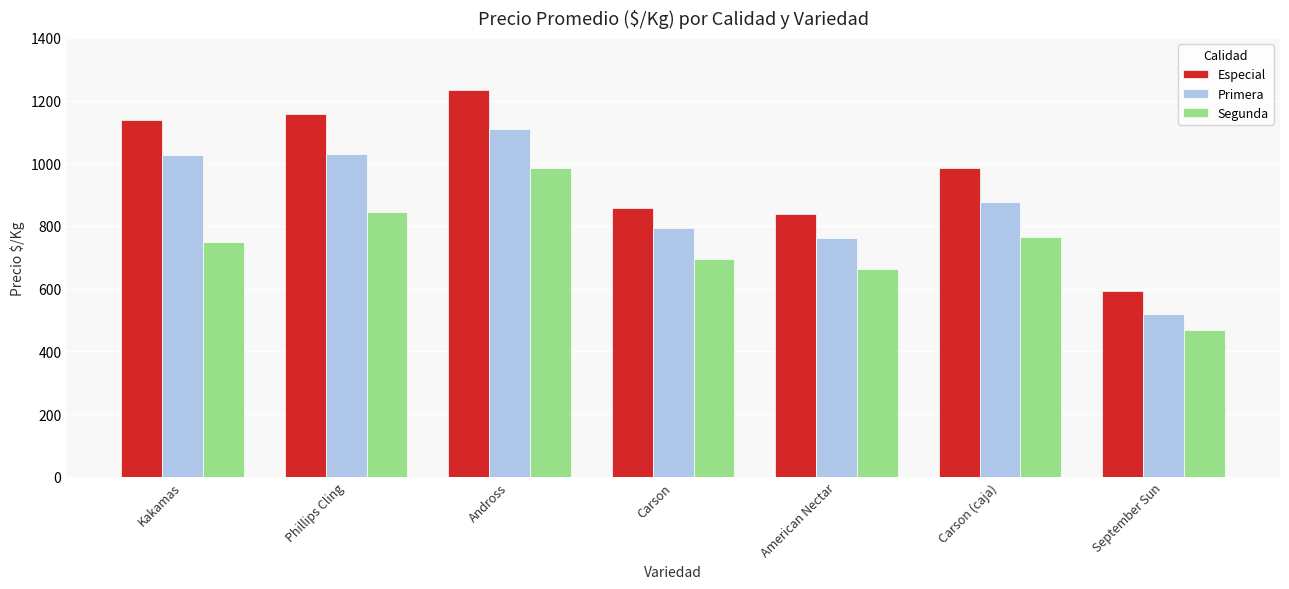

How many groups of bars are there?

7